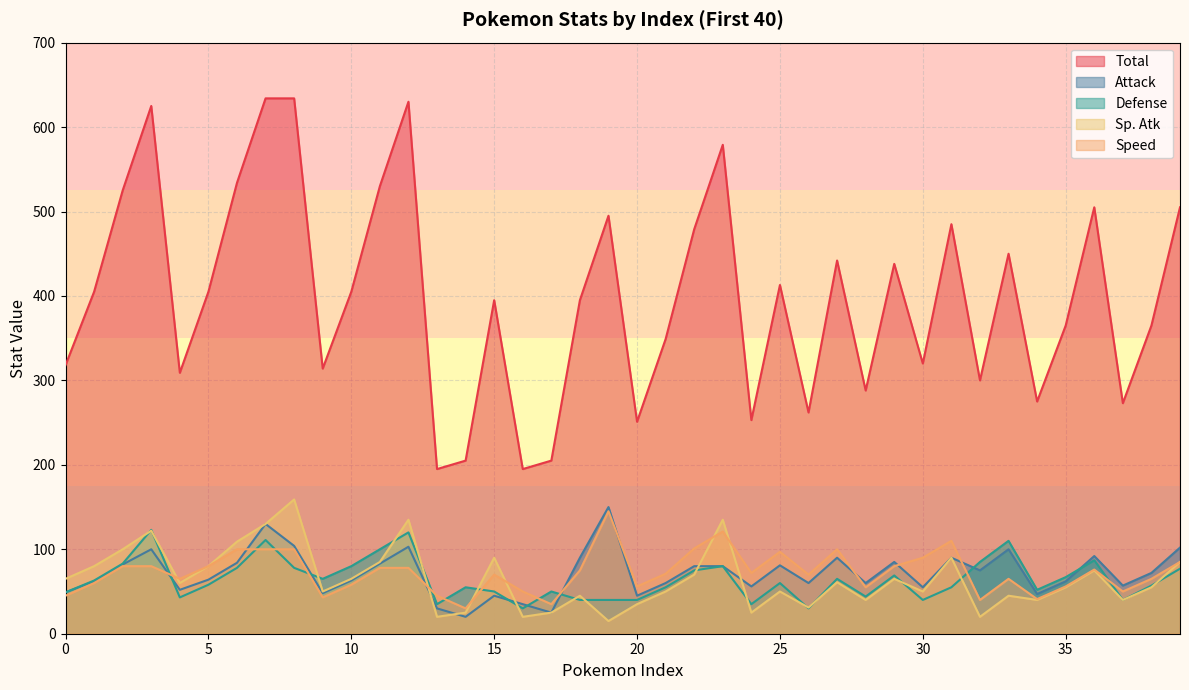

Reading right to left, what are all the values shown in this chart?

Total: 505	365	273	505	365	275	450	300	485	320	438	288	442	262	413	253	579	479	349	251	495	395	205	195	395	205	195	630	530	405	314	634	634	534	405	309	625	525	405	318
Attack: 102	72	57	92	62	47	100	75	90	55	85	60	90	60	81	56	80	80	60	45	150	90	25	35	45	20	30	103	83	63	48	104	130	84	64	52	100	82	62	49
Defense: 77	57	40	87	67	52	110	85	55	40	69	44	65	30	60	35	80	75	55	40	40	40	50	30	50	55	35	120	100	80	65	78	111	78	58	43	123	83	63	49
Sp. Atk: 85	55	40	75	55	40	45	20	90	50	65	40	61	31	50	25	135	70	50	35	15	45	25	20	90	25	20	135	85	65	50	159	130	109	80	60	122	100	80	65
Speed: 85	65	50	76	56	41	65	40	110	90	80	55	100	70	97	72	121	101	71	56	145	75	35	50	70	30	45	78	78	58	43	100	100	100	80	65	80	80	60	45